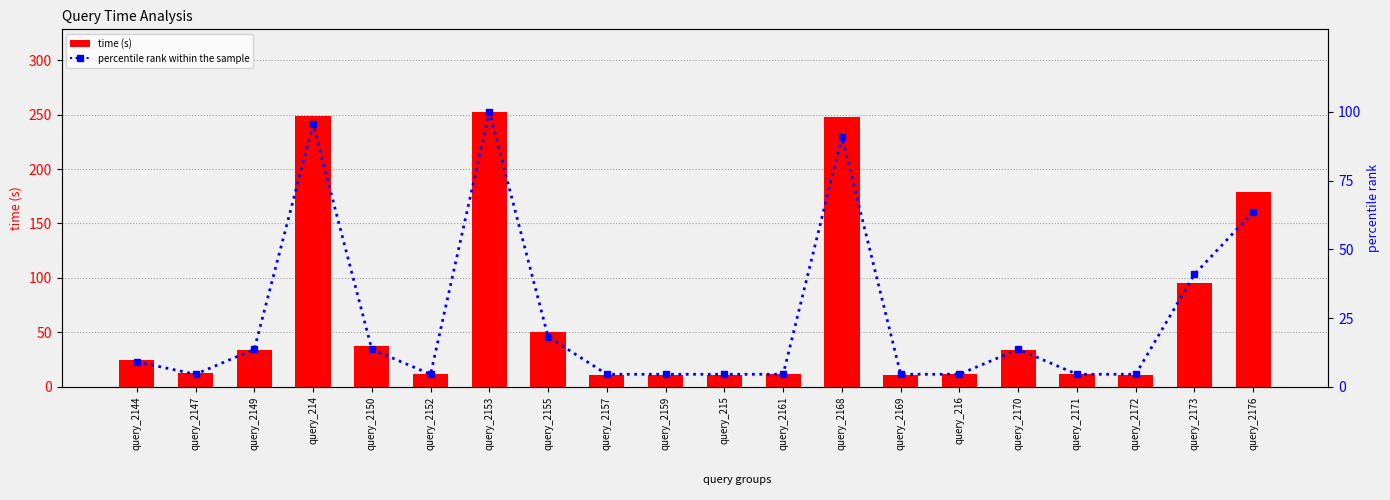

What is the value of the percentile rank within the sample bar at the 19th from the left?

40.9